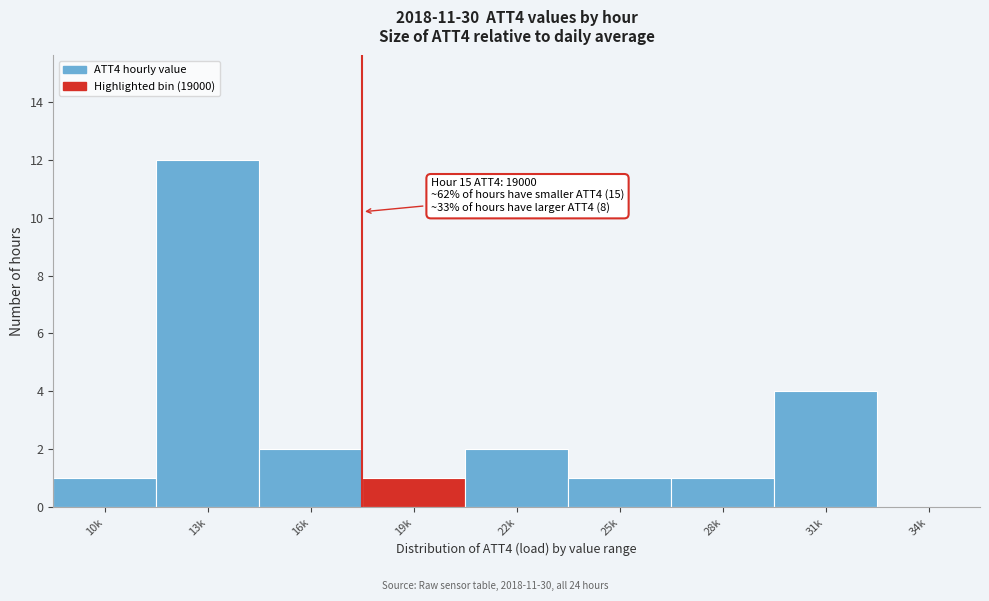

Reading left to right, extract all data points from this chart.

10k=1	13k=12	16k=2	19k=1	22k=2	25k=1	28k=1	31k=4	34k=0